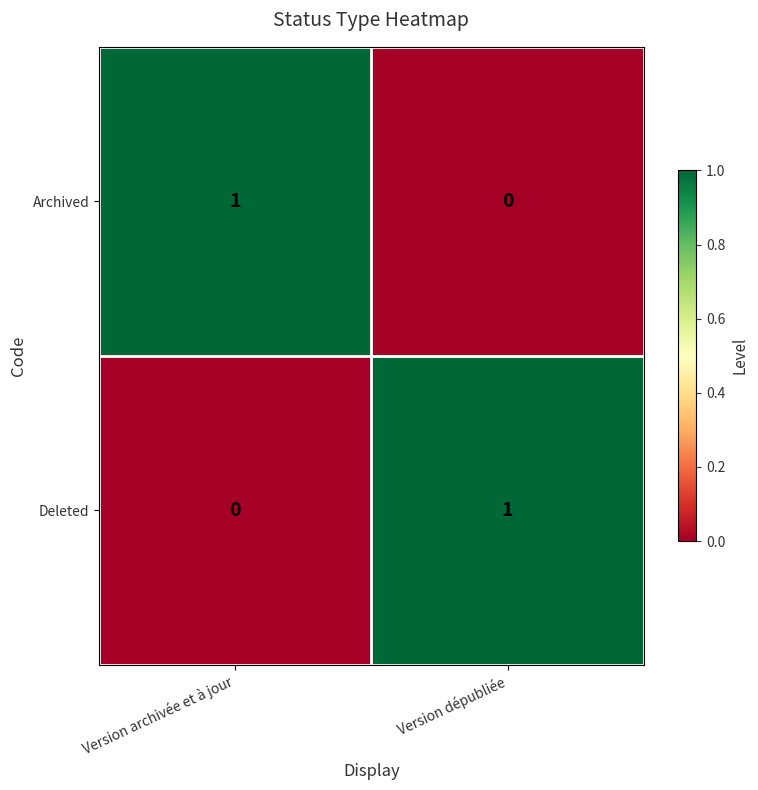

Rank the categories by Archived value from highest to lowest.

Version archivée et à jour, Version dépubliée